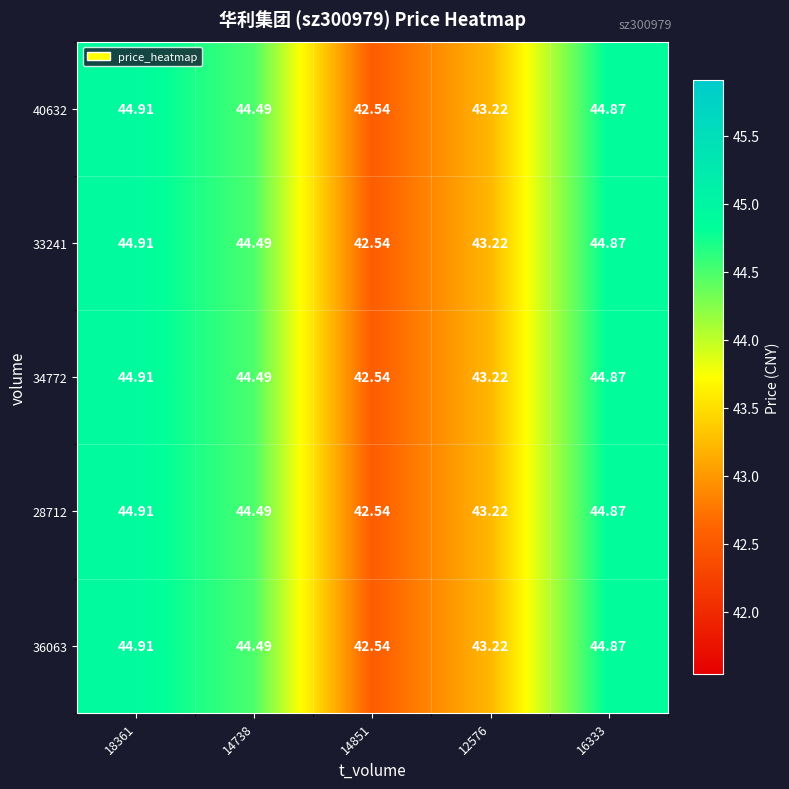

Is the value of 28712 at 18361 greater than the value of 36063 at 12576?

Yes